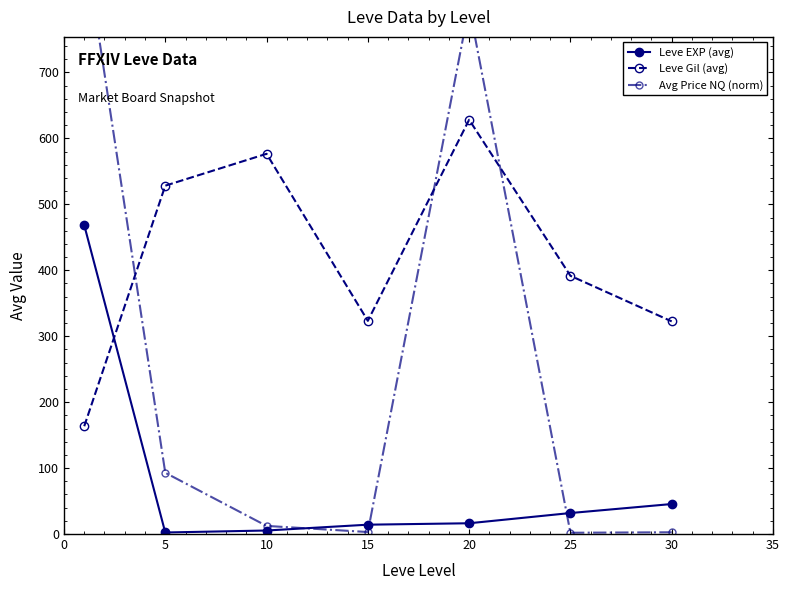

After their last crossing, which series has the higher values: Leve EXP (avg) or Avg Price NQ (norm)?

Leve EXP (avg)